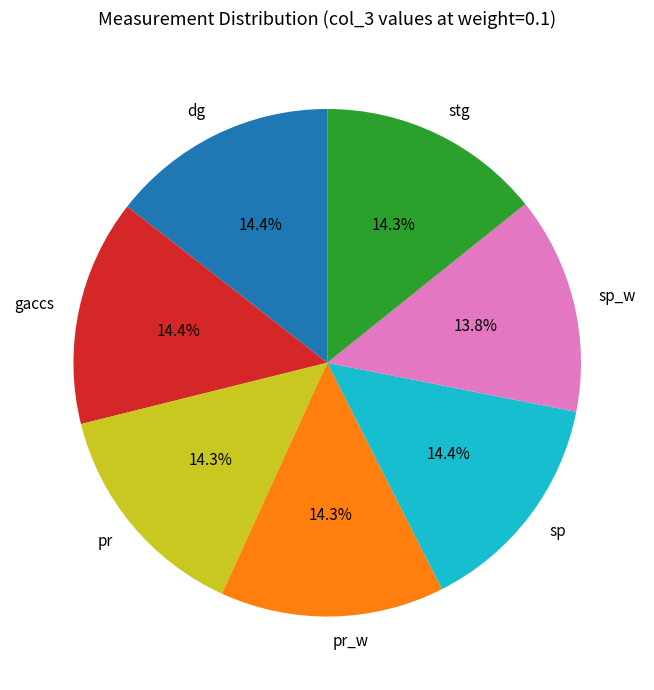

To the nearest percent, what is the average slice percentage?

14%